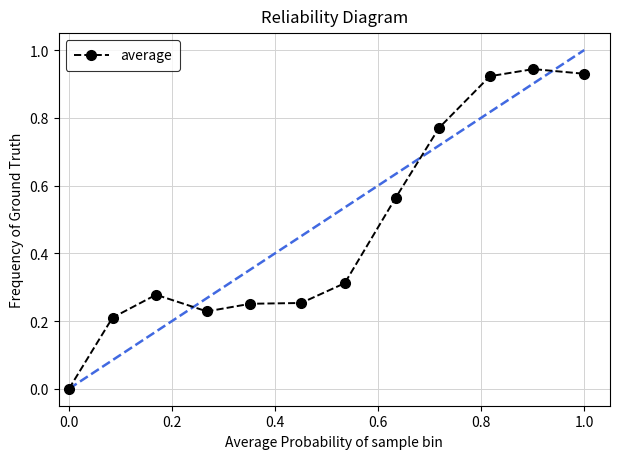

What is the sum of all values?

5.7